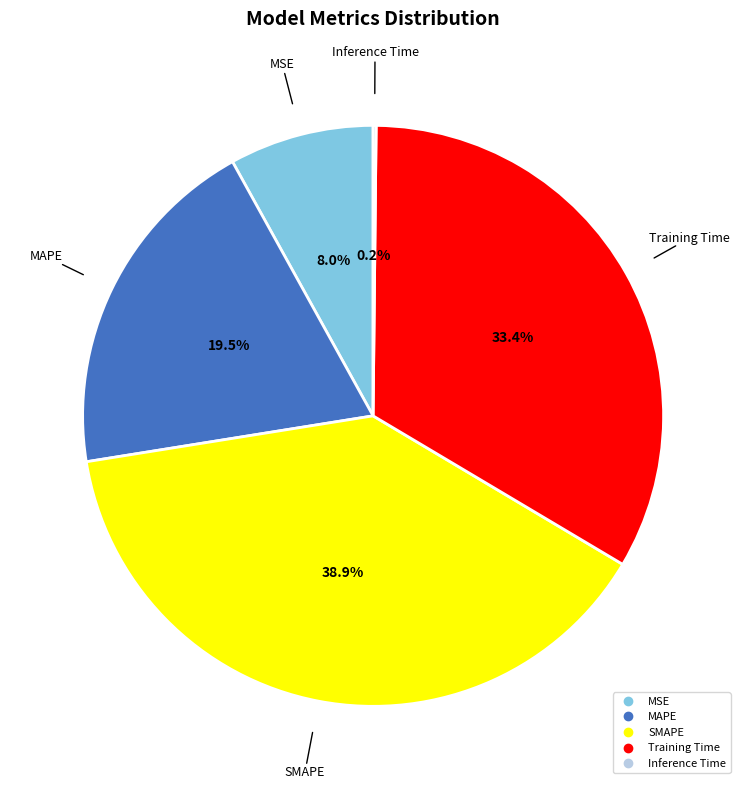

What is the largest slice in the pie chart?

SMAPE